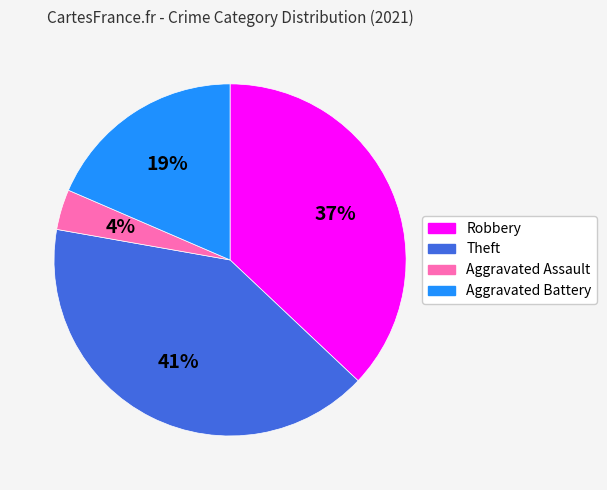

What percentage is the Robbery slice, to the nearest percent?

37%